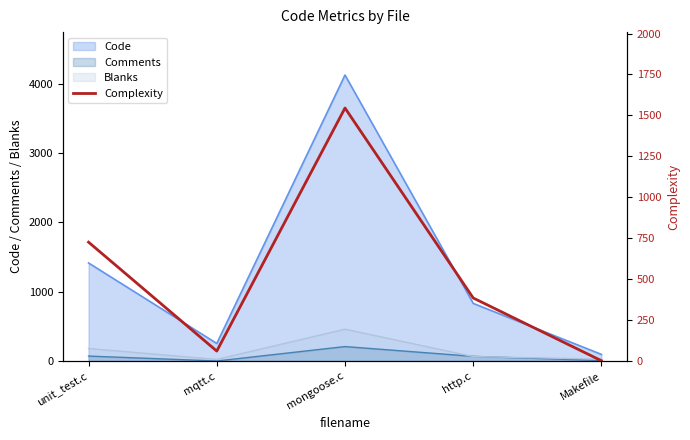

What is the label of the 1st point from the left?

unit_test.c